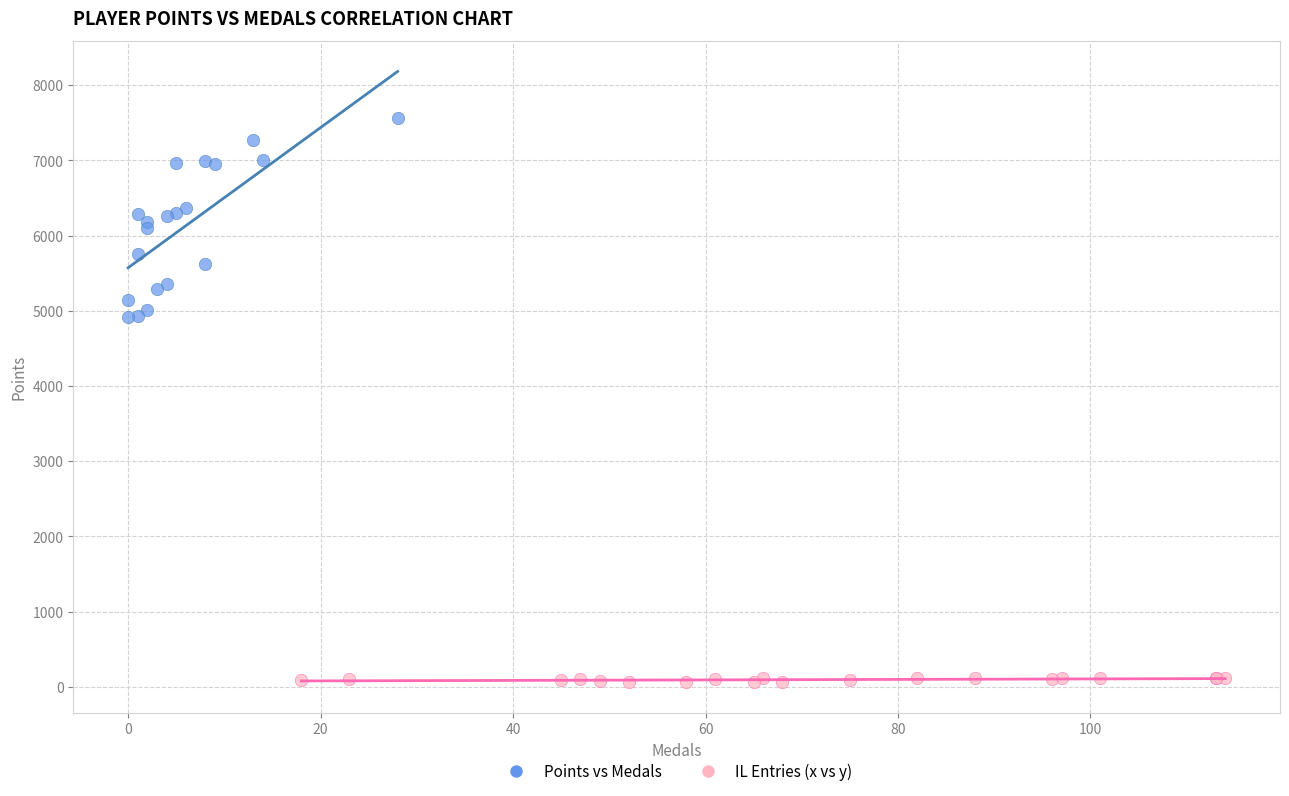

Which series reaches the maximum Y coordinate?

Points vs Medals